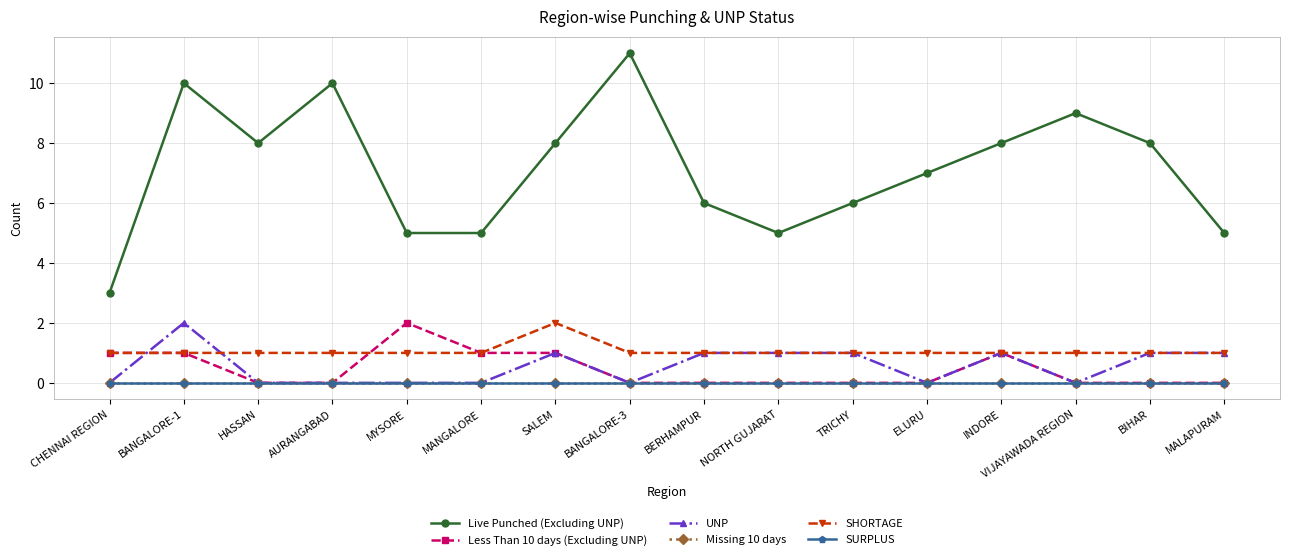

Which series has the largest total across all categories?

Live Punched (Excluding UNP)